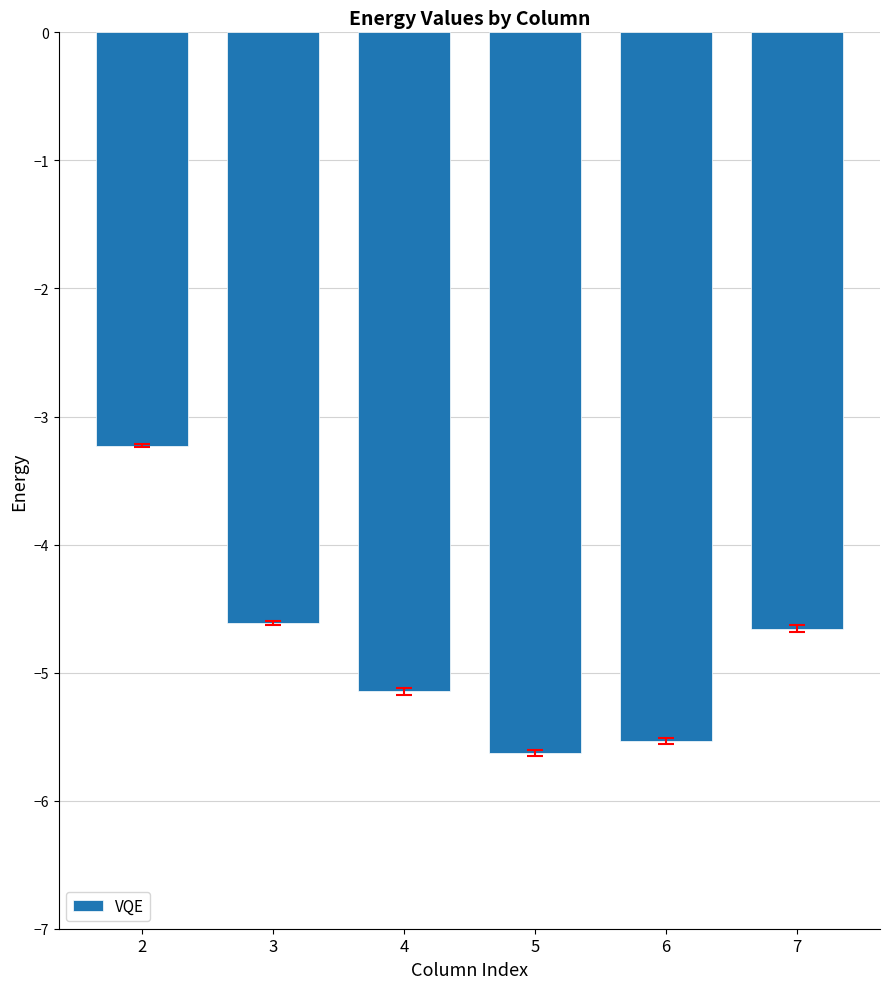

What is the change in value from 2 to 6?

-2.3